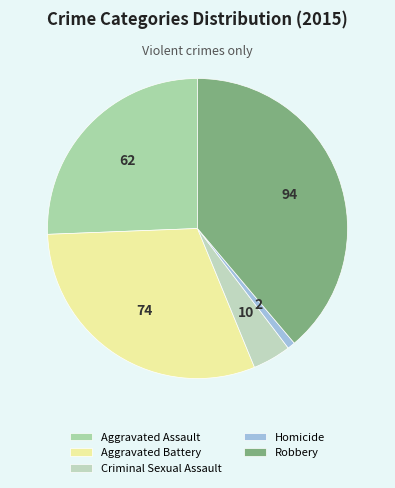

Count the number of slices in the pie.

5